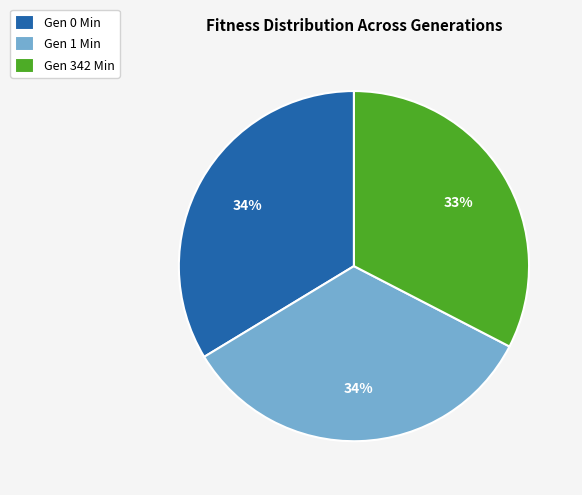

True or false: Gen 342 Min accounts for 42% of the total.

False